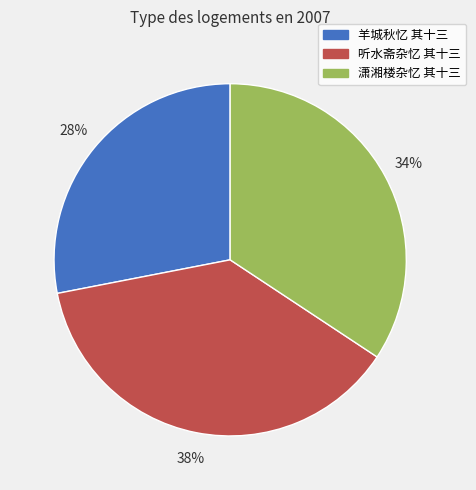

Is there a majority slice in this chart?

No